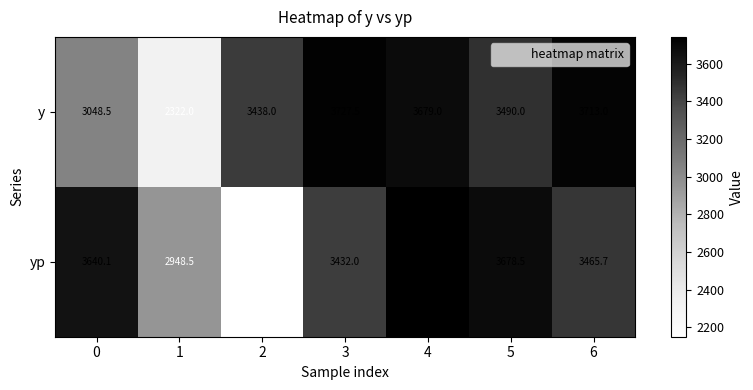

Rank the series by their average value, from lowest to highest.

yp, y